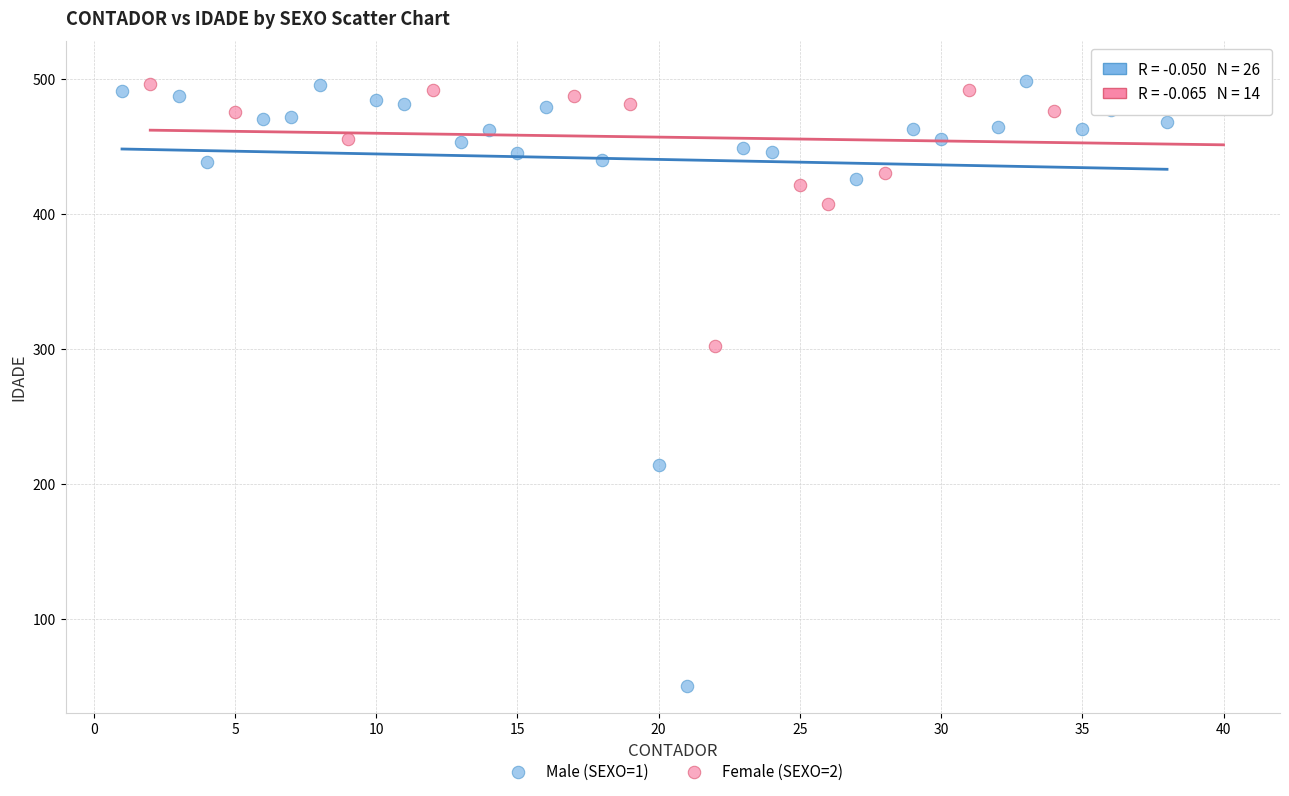

Which series has the largest Y range (max minus min)?

Male (SEXO=1)